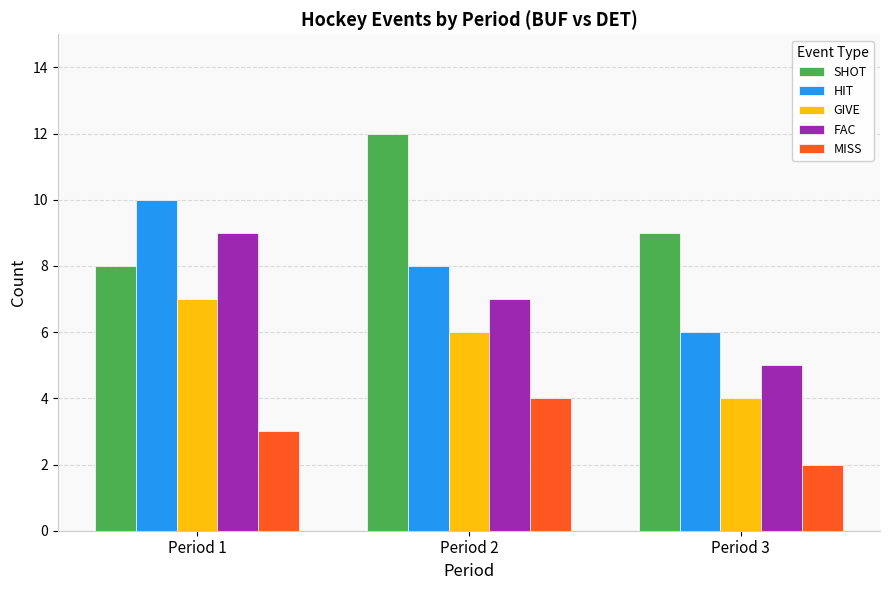

Count the SHOT values in the range 8 to 12.

3